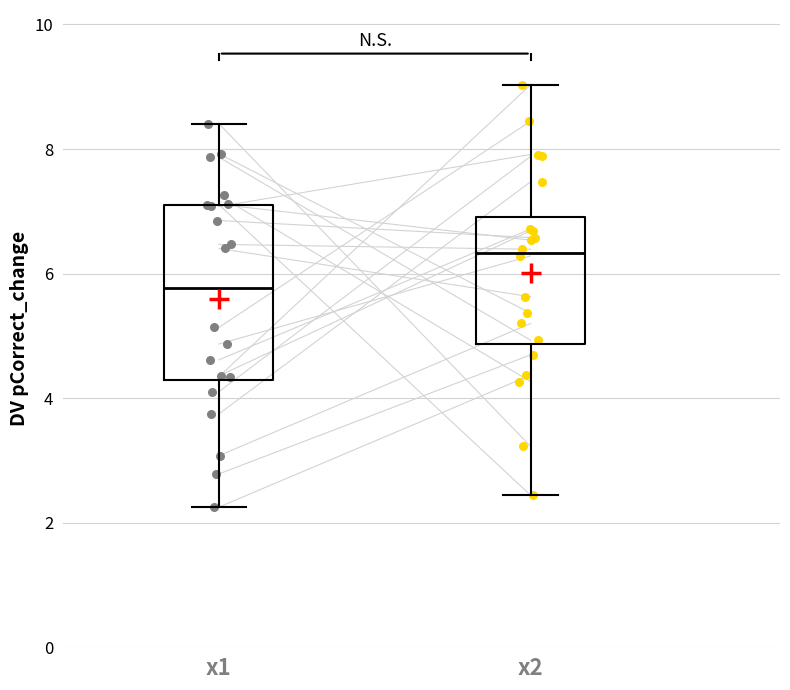

Which box has the lowest median line?

x1